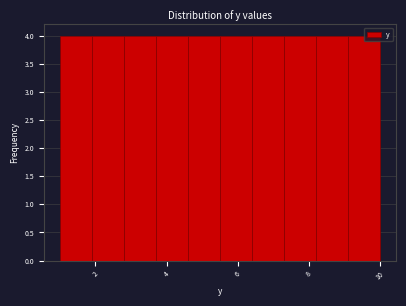

Reading left to right, transcribe this chart: for each bar, give the range it covers on the x-axis and its height. Neither the bar edges nor the heights are printed on the chart, so give them approximately, as read against the axes.

1.0 to 1.9: 4
1.9 to 2.8: 4
2.8 to 3.7: 4
3.7 to 4.6: 4
4.6 to 5.5: 4
5.5 to 6.4: 4
6.4 to 7.3: 4
7.3 to 8.2: 4
8.2 to 9.1: 4
9.1 to 10.0: 4